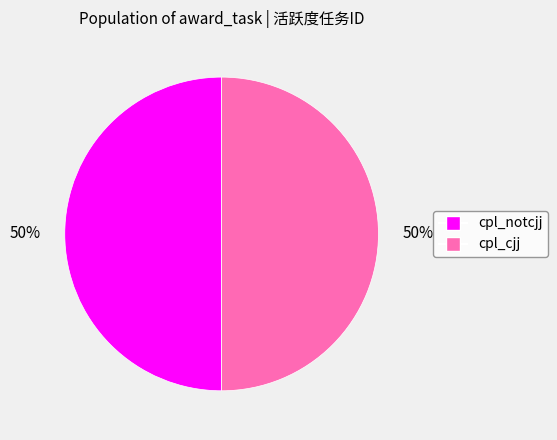

True or false: cpl_notcjj accounts for 50% of the total.

True